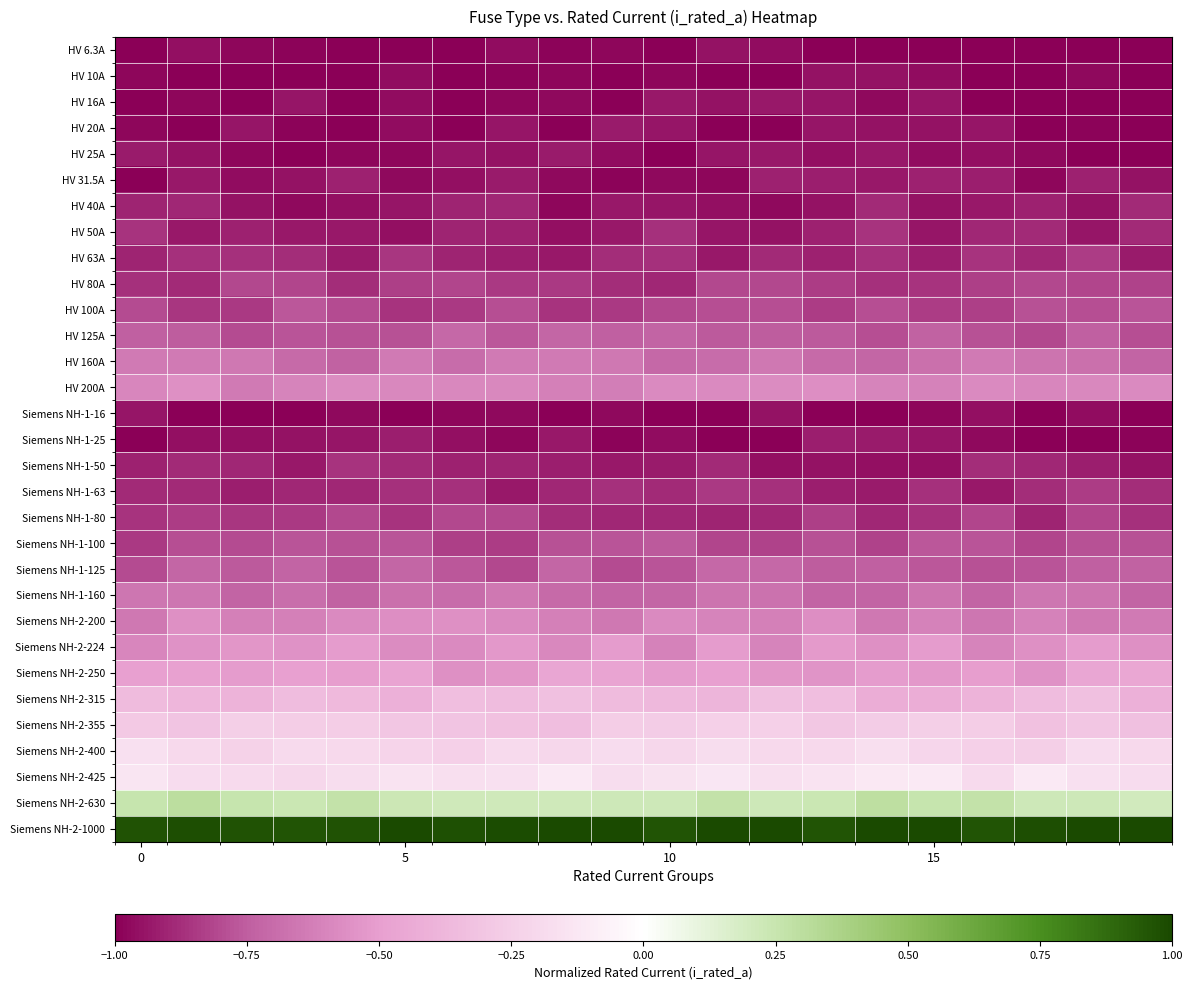

Which series has the widest spread of values?

Siemens NH-2-224